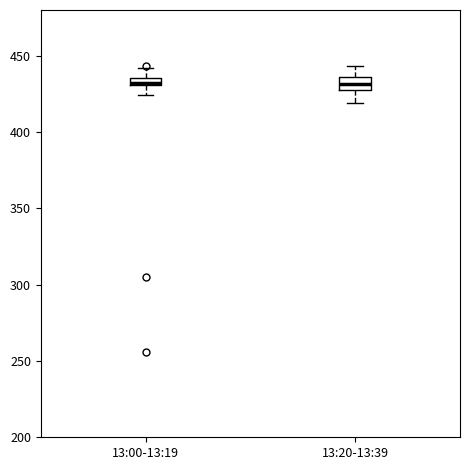

Where does the lower whisker of the box for 13:20-13:39 end on the y-axis? The values are not printed on the chart, so give them approximately, as read against the axis.

420